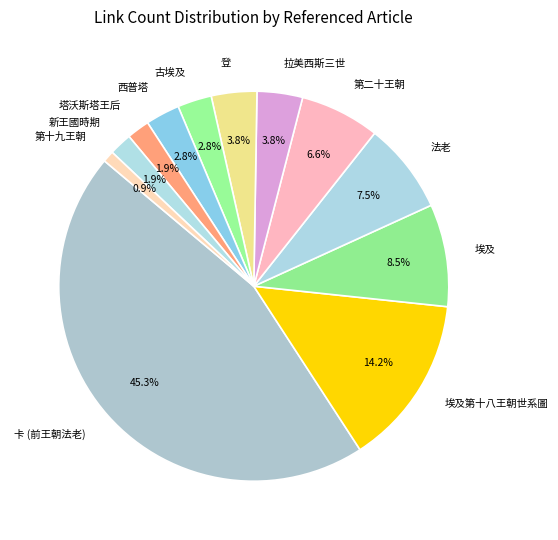

Do 塔沃斯塔王后 and 古埃及 together represent more than half of the pie?

No